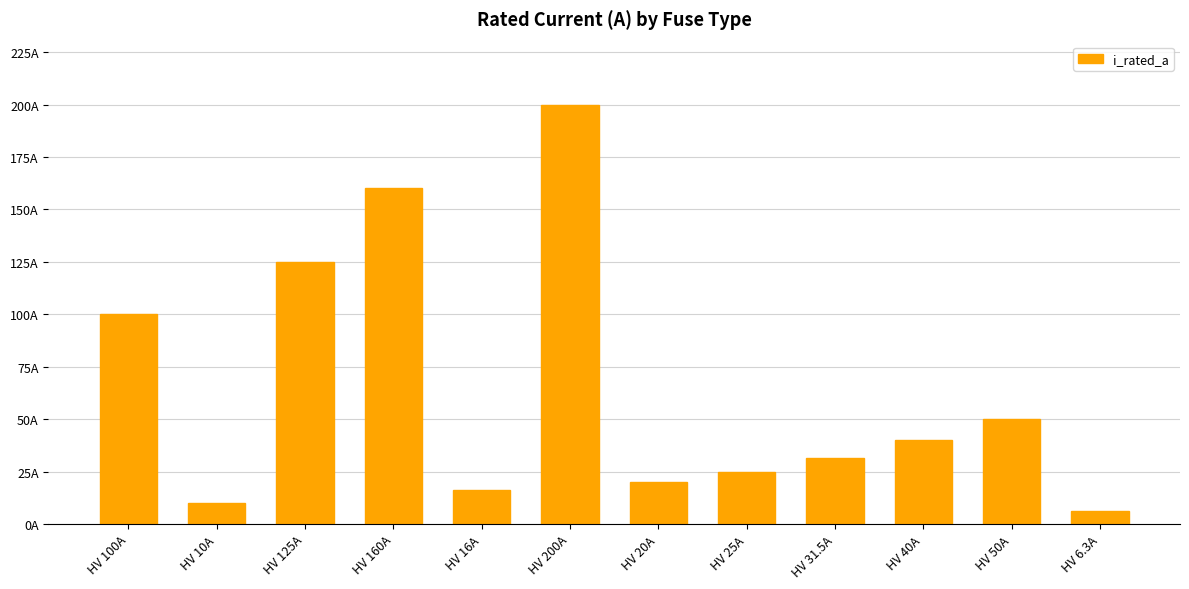

Reading left to right, transcribe all the data shown in this chart.

100.0	10.0	125.0	160.0	16.0	200.0	20.0	25.0	31.5	40.0	50.0	6.3